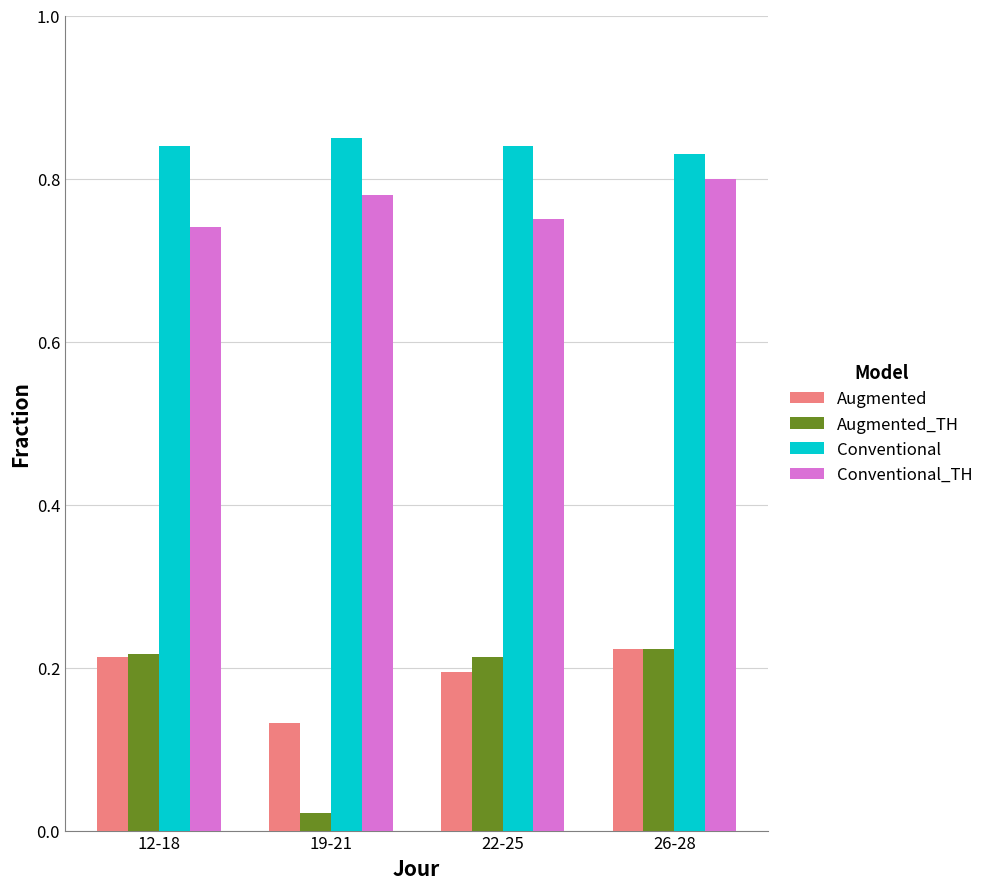

How many bars are there in total?

16